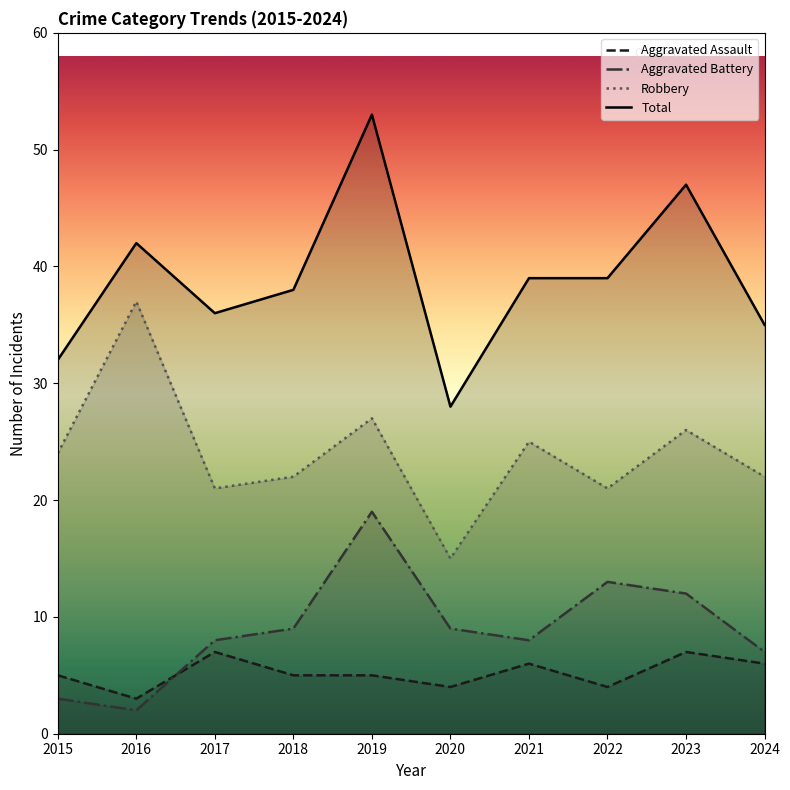

How many interior local valleys does the Aggravated Assault series have?

3